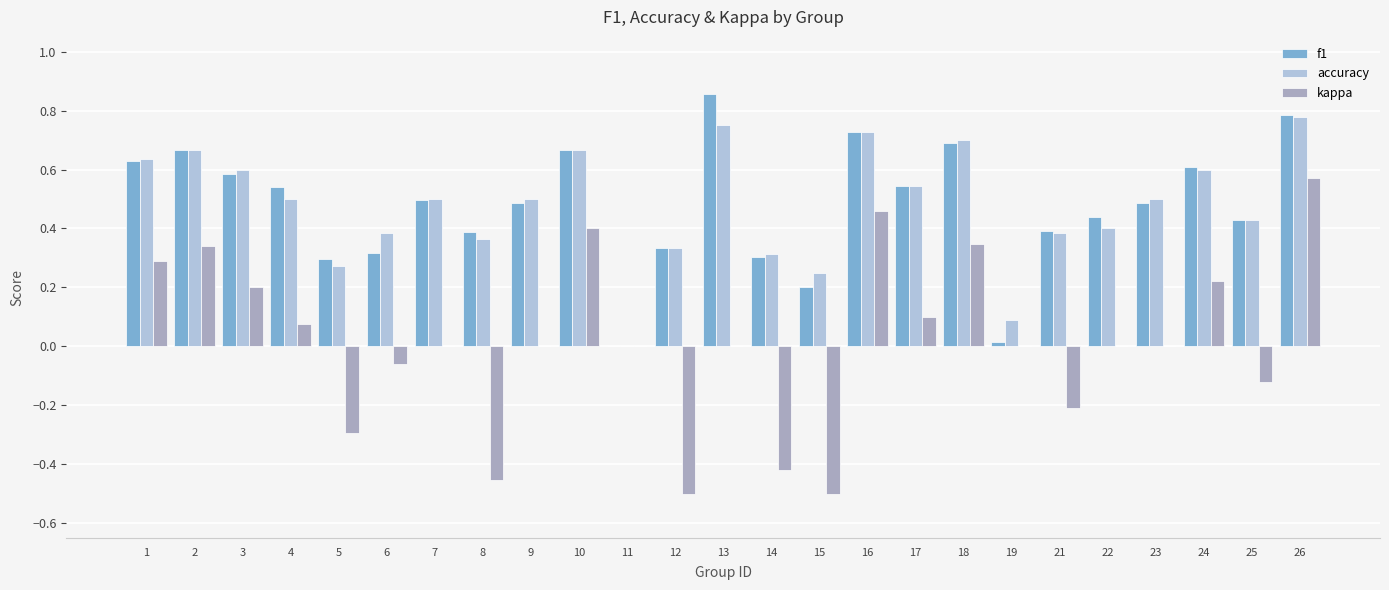

What is the sum of all f1 values?

11.9